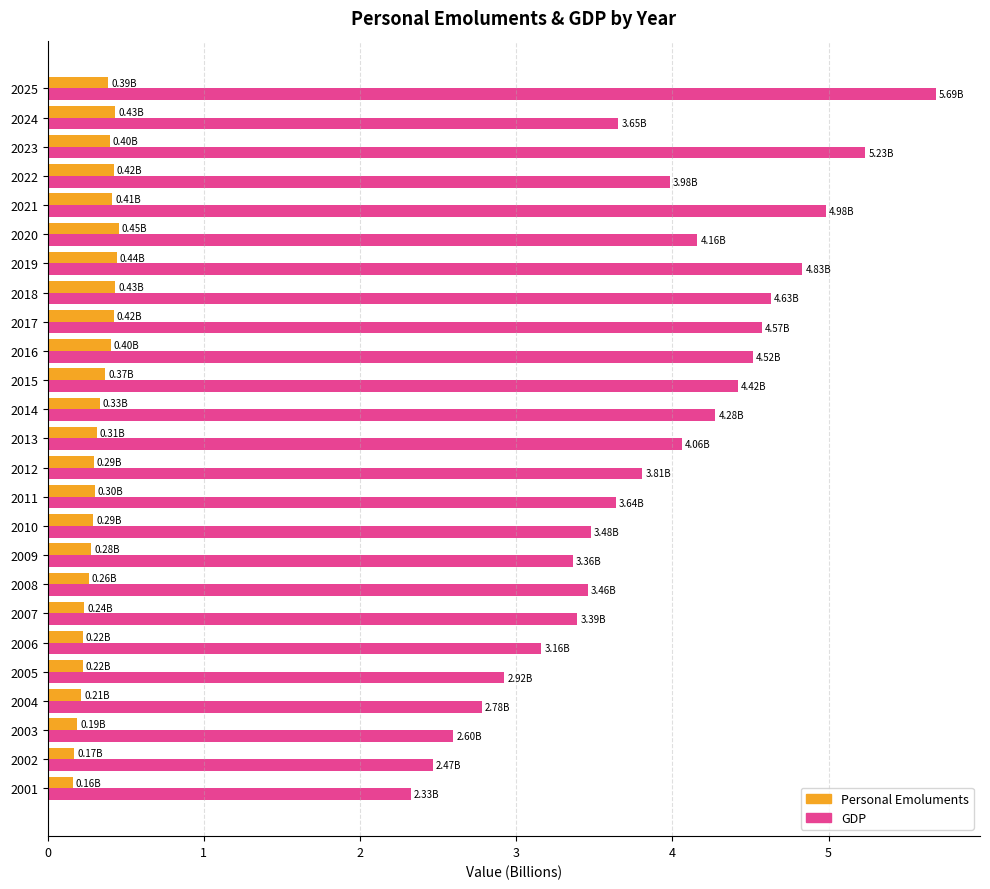

What is the sum of the GDP values at 2007 and 2005?

6.3